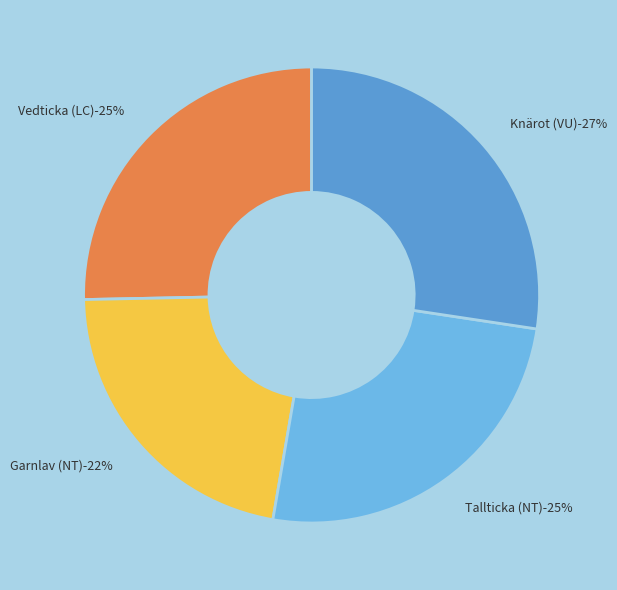

What percentage is the Knärot (VU) slice, to the nearest percent?

27%